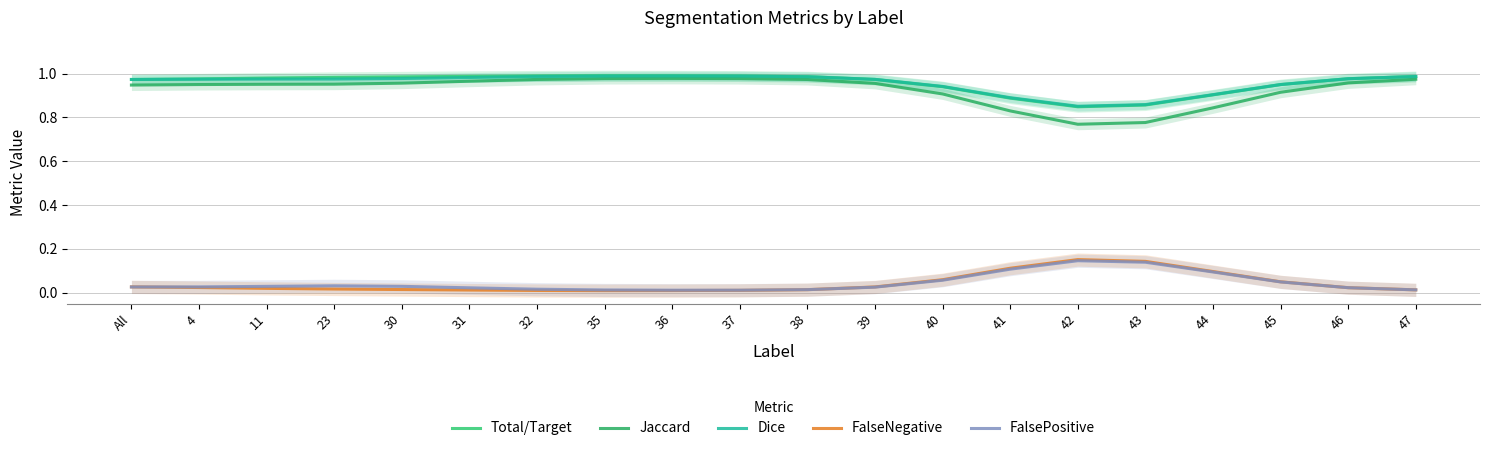

What is the difference between the maximum and minimum values in the Total/Target series?

0.1